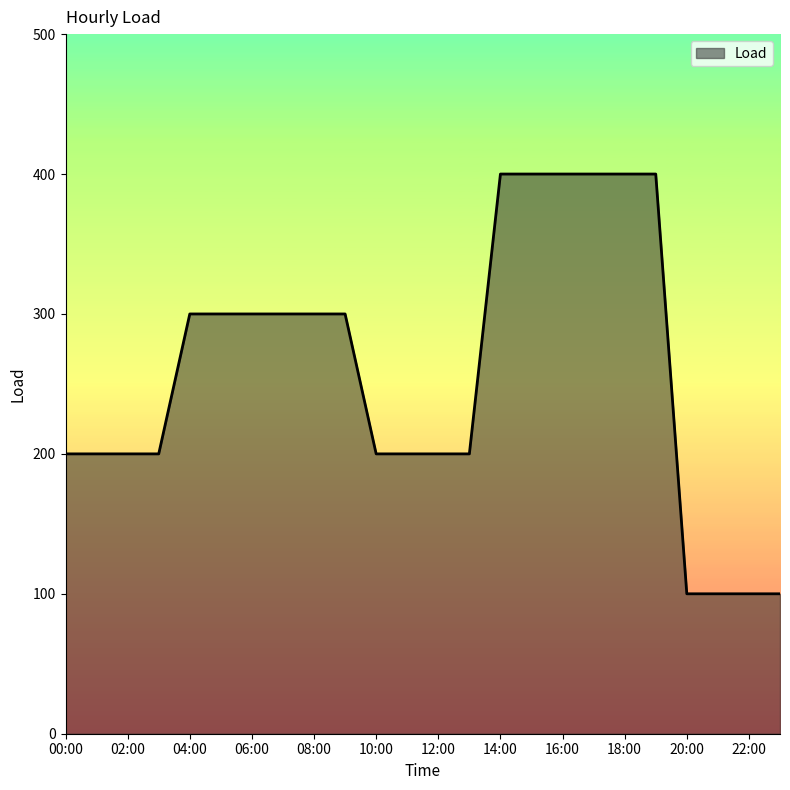

What is the smallest value displayed?

100